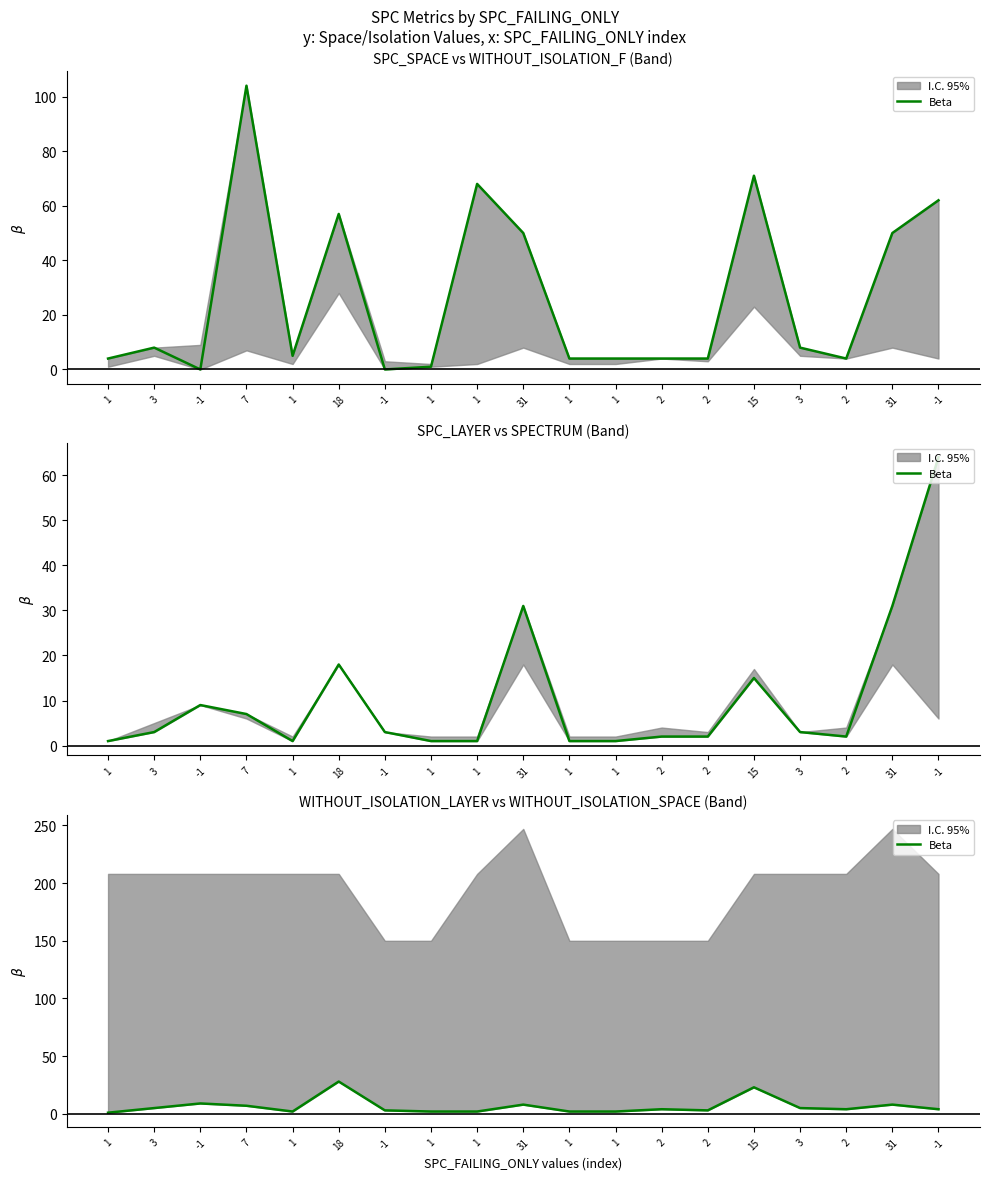

Reading left to right, transcribe all the data shown in this chart.

1=1	3=5	-1=9	7=7	1=2	18=28	-1=3	1=2	1=2	31=8	1=2	1=2	2=4	2=3	15=23	3=5	2=4	31=8	-1=4